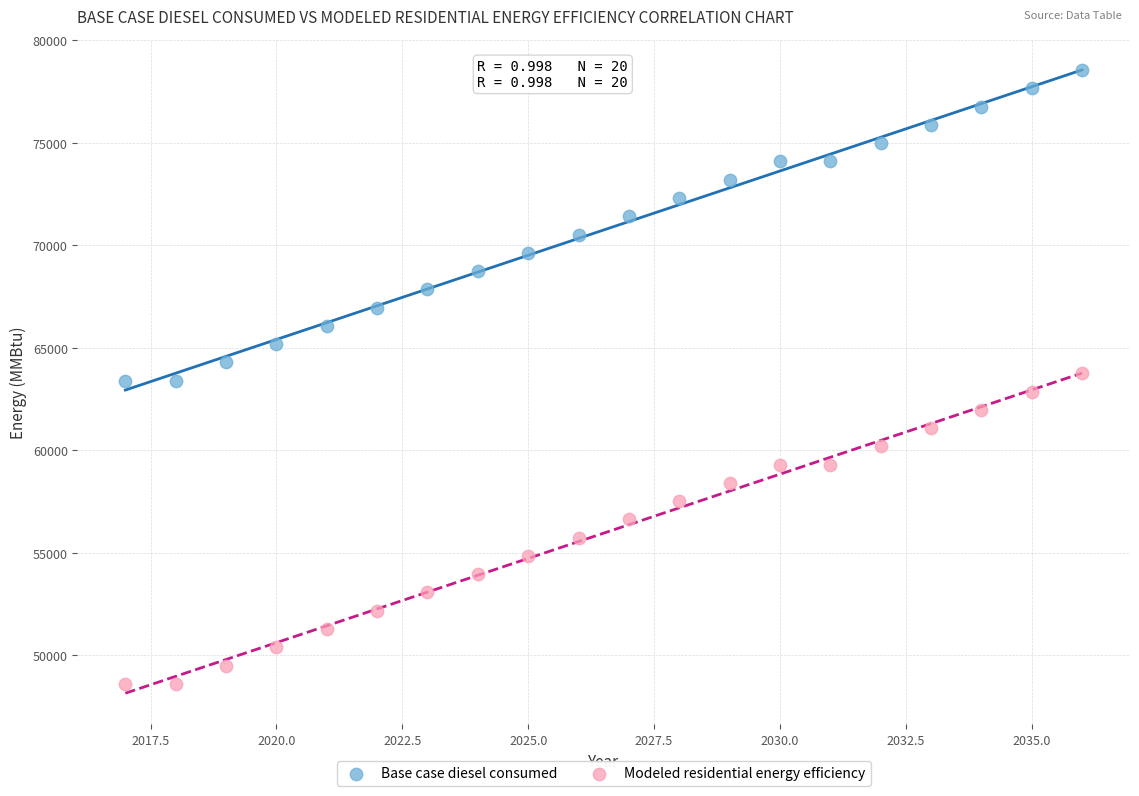

Which series contains the lowest Y value?

Modeled residential energy efficiency